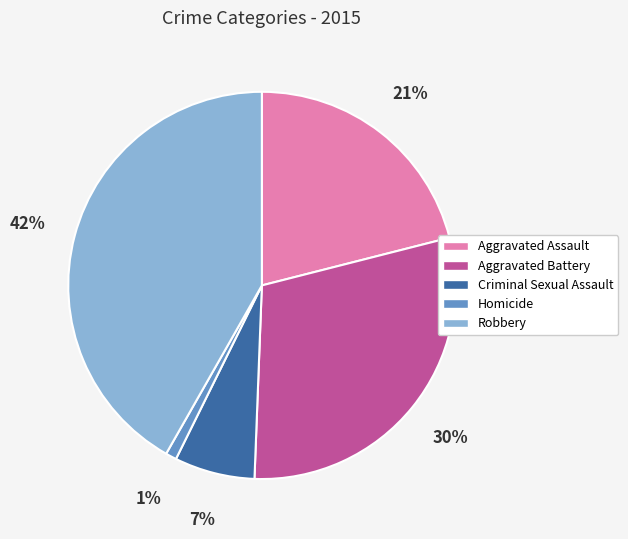

Approximately how many times larger is the value at Homicide compared to Criminal Sexual Assault?

0.1